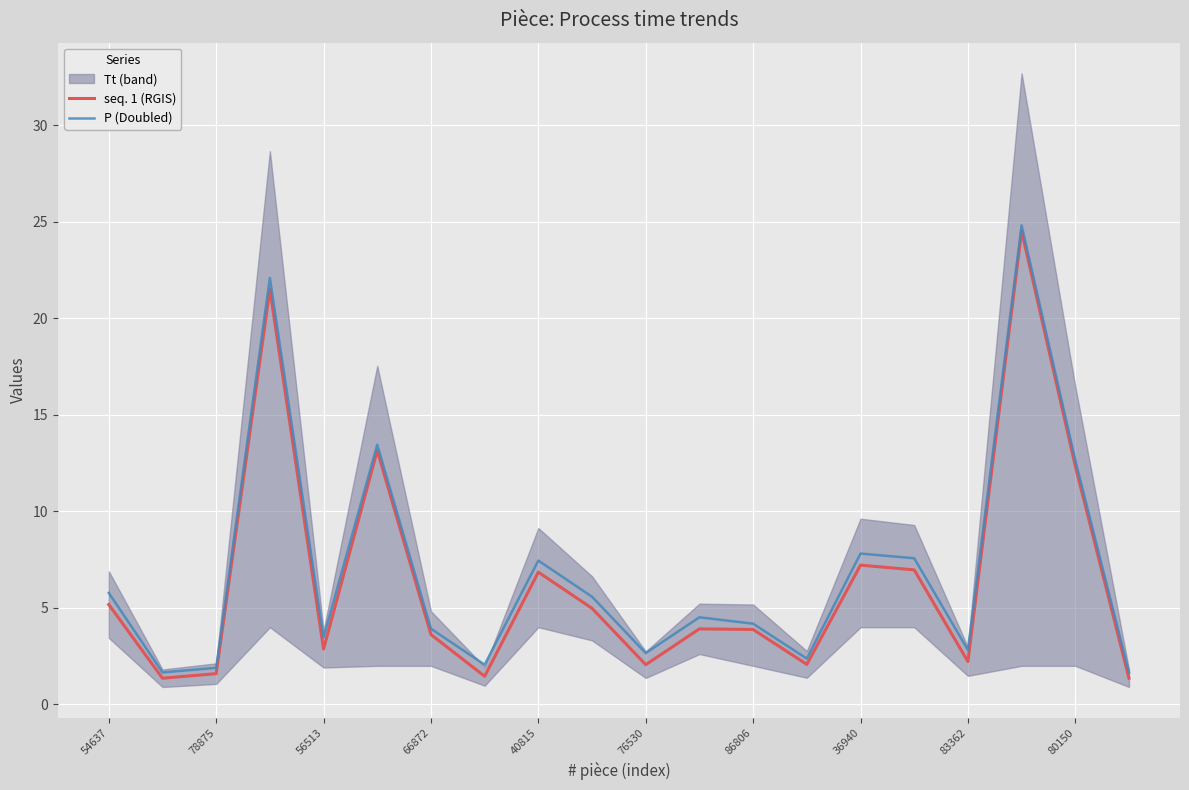

What is the minimum value for P (Doubled)?

1.7